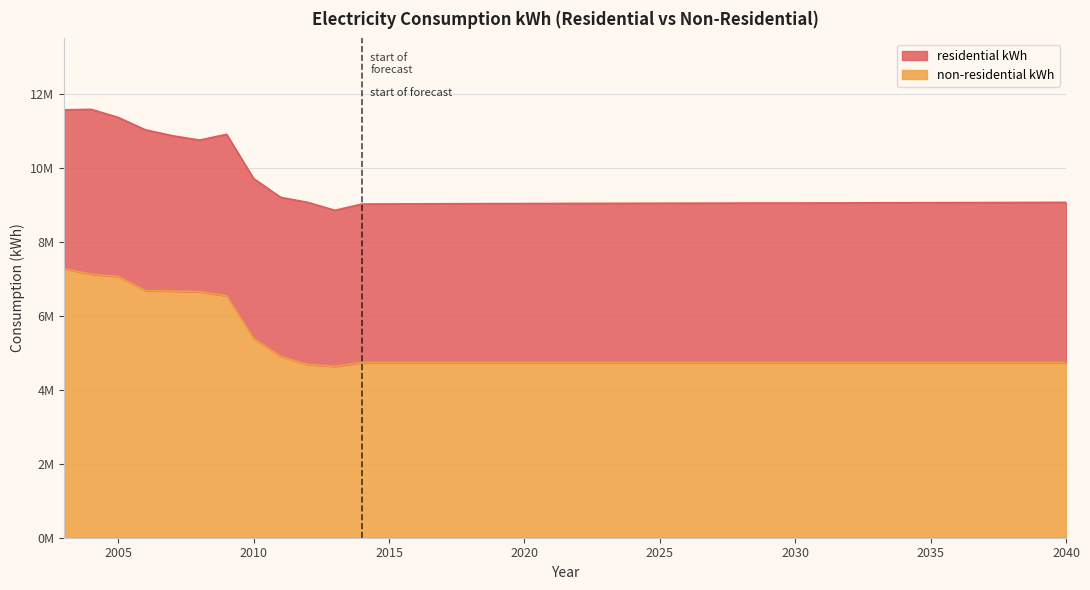

What is the difference between the second highest and minimum values?

2490734